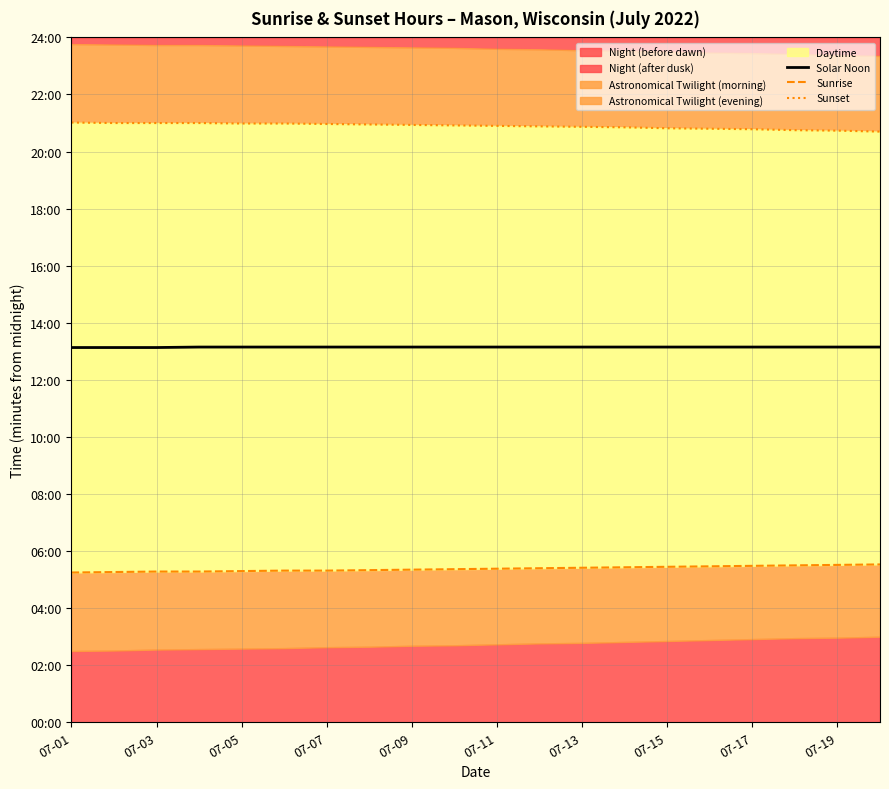

Count the Solar Noon values in the range 789 to 790.

17